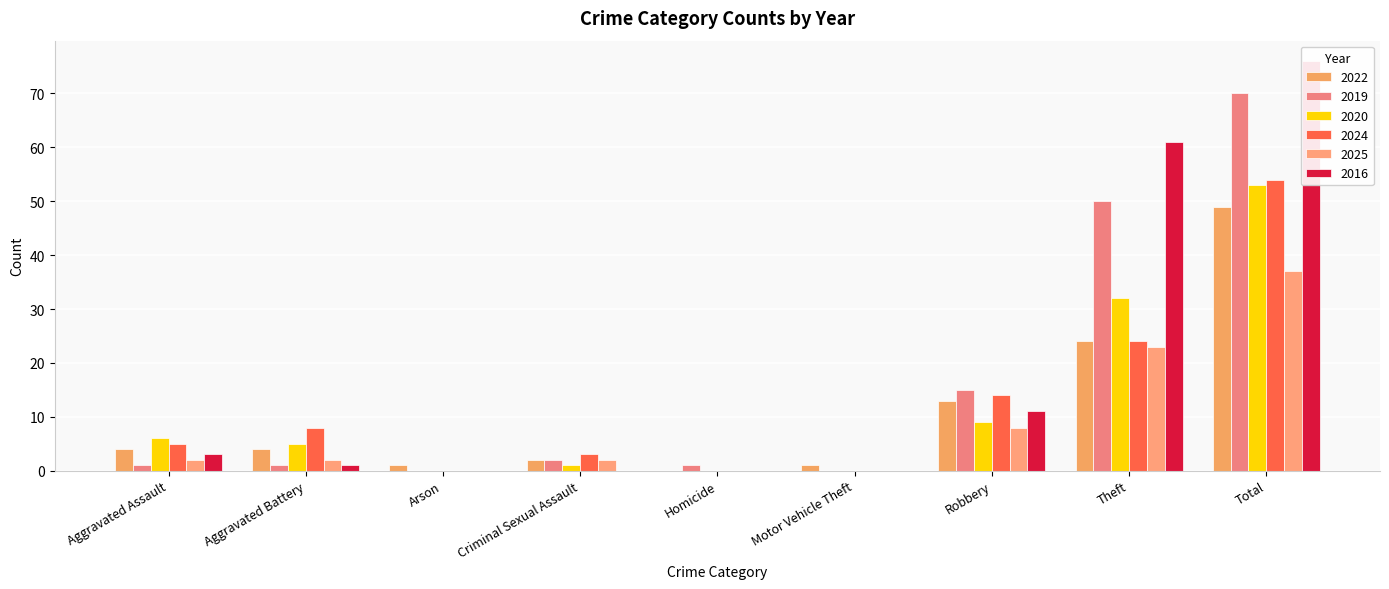

At which label is 2024 closest to 27?

Theft